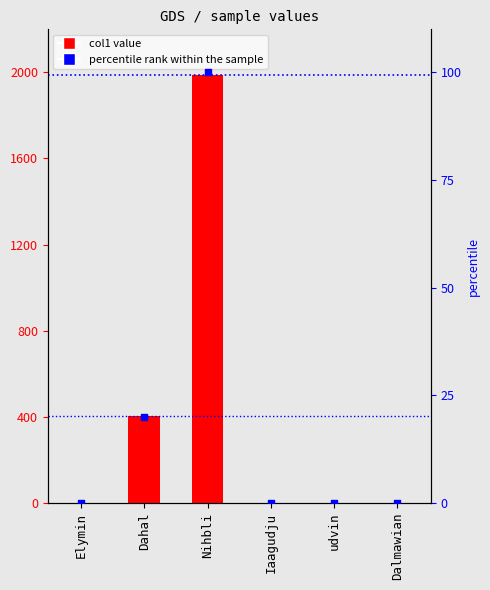

Which series contains the lowest Y value?

col1